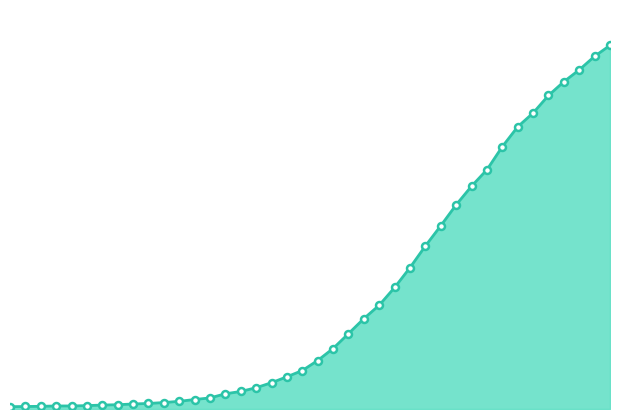

How many lines are shown in the chart?

1